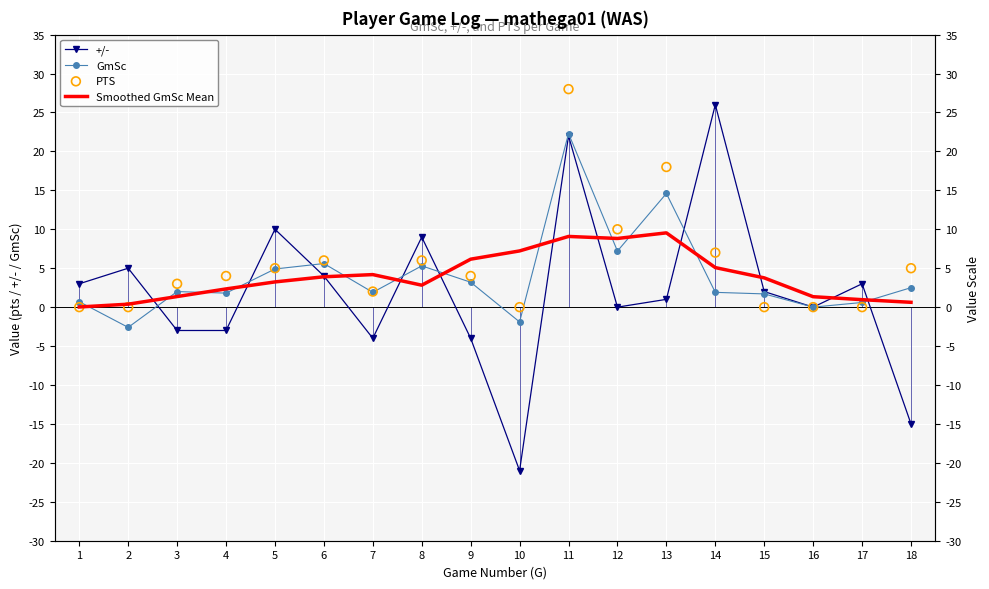

Is the value of Smoothed GmSc Mean at 5 greater than the value of PTS at 14?

No